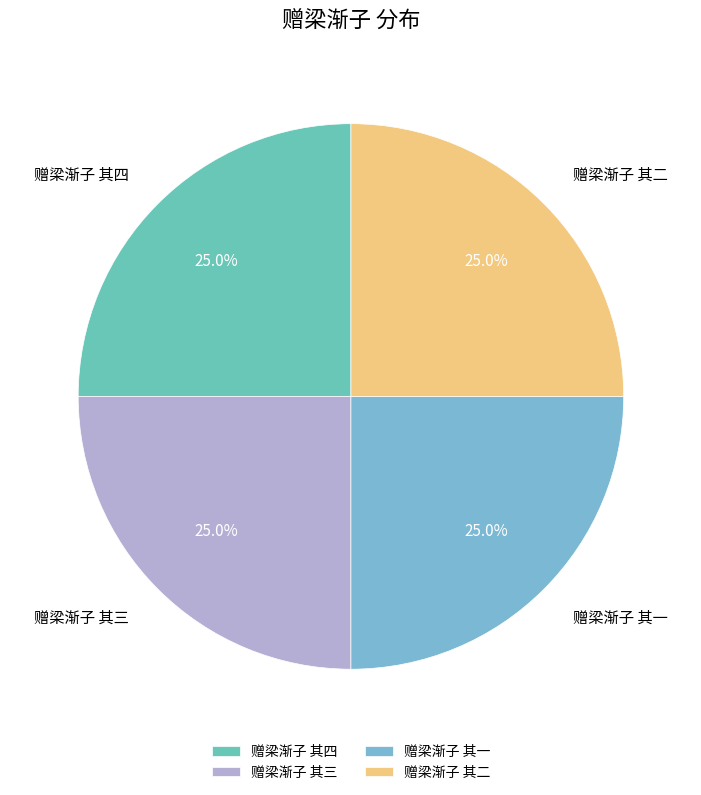

Approximately how many times larger is the value at 赠梁渐子 其一 compared to 赠梁渐子 其二?

1.0